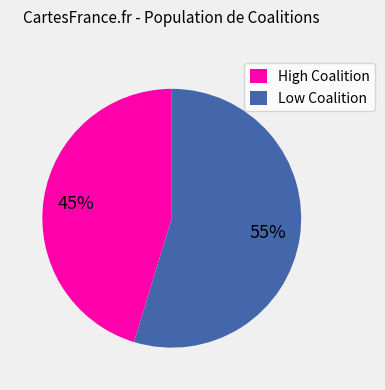

To the nearest percent, what percentage of the pie is Low Coalition?

55%